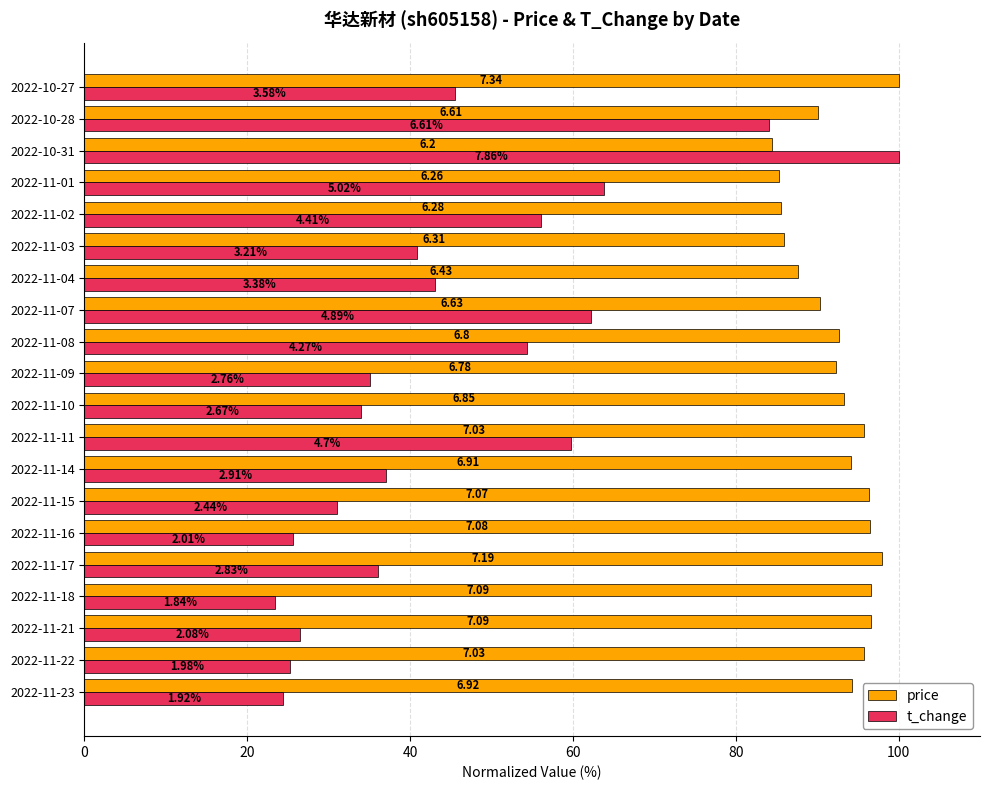

What are all the series names shown in the legend?

price, t_change